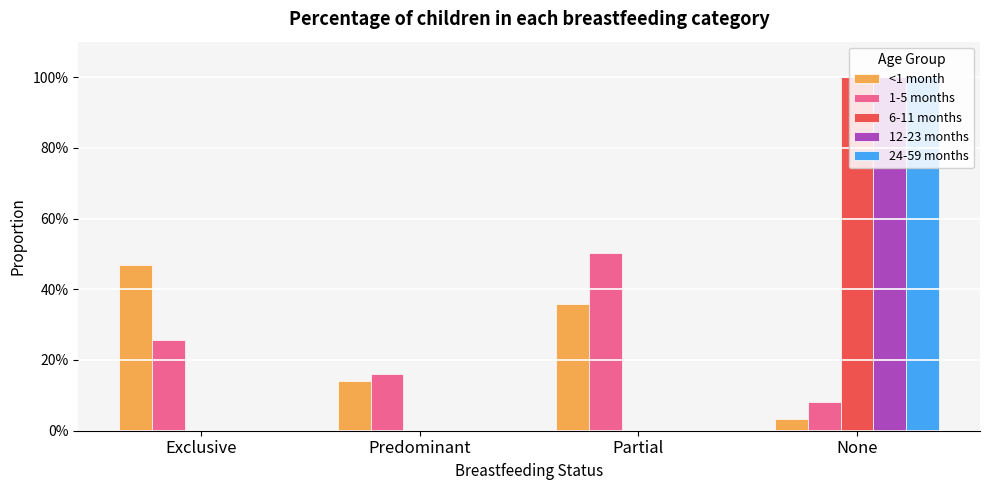

What is the total value across all series at Predominant?

0.3